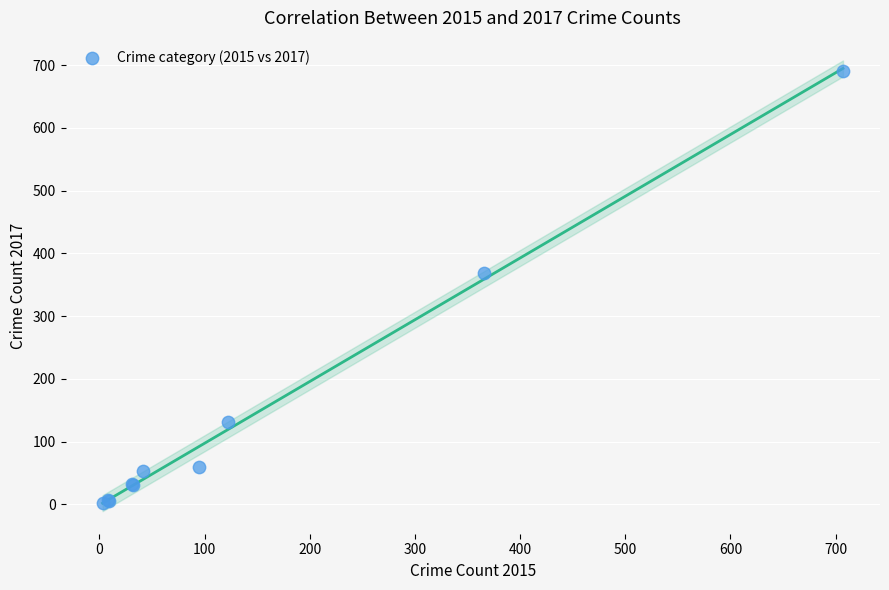

What Y value in the scatter plot is closest to 346?

369